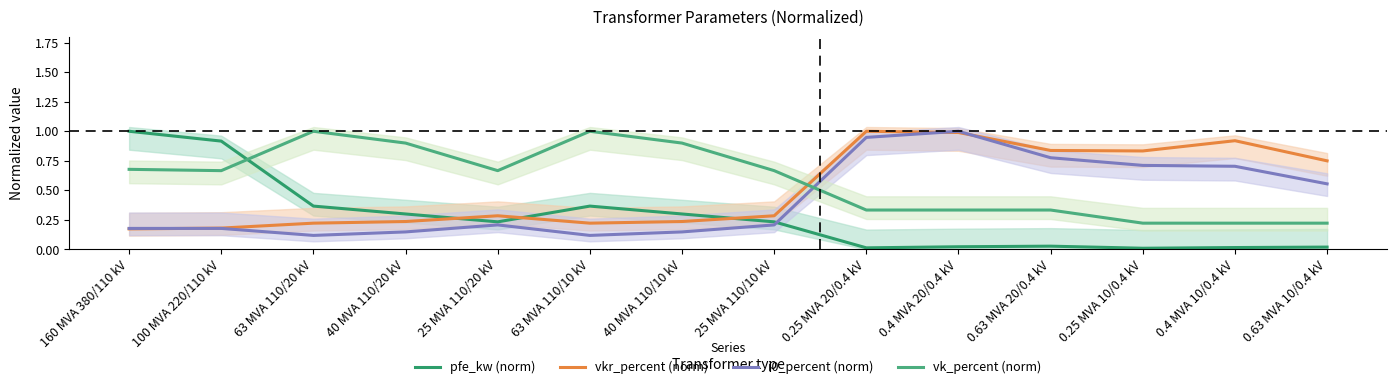

At which category does the chart reach its minimum across all series?

0.25 MVA 10/0.4 kV